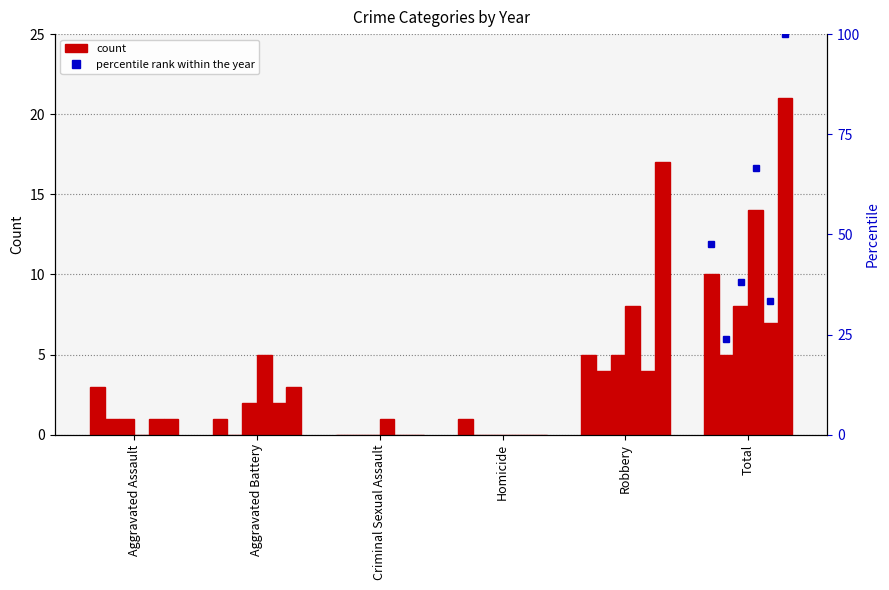

What position from the left is Criminal Sexual Assault?

3